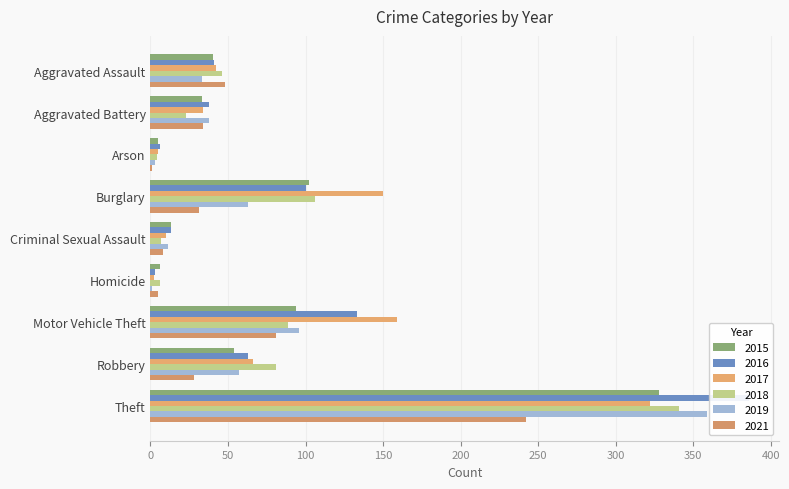

The 2016 series shows 6 at Arson. True or false?

True